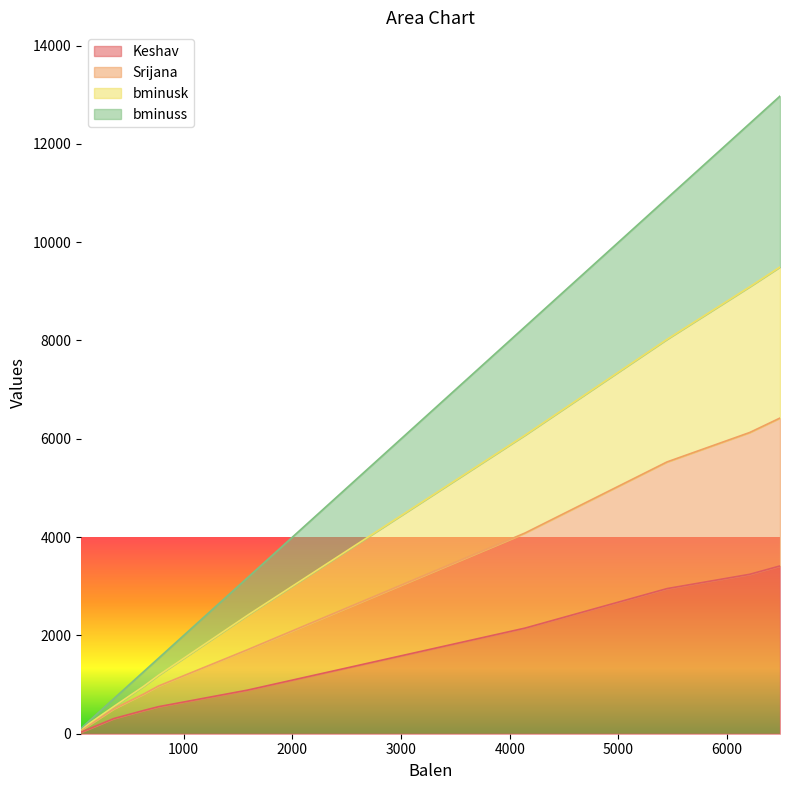

Count the number of categories in the chart.

9